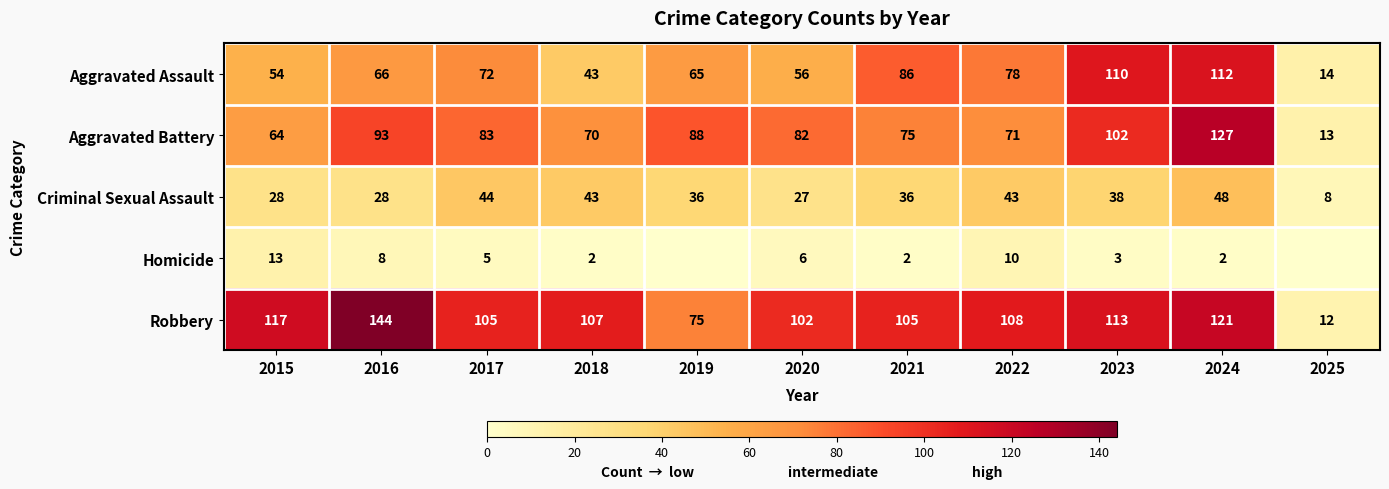

What is the spread (max minus min) of values at 2015?

104